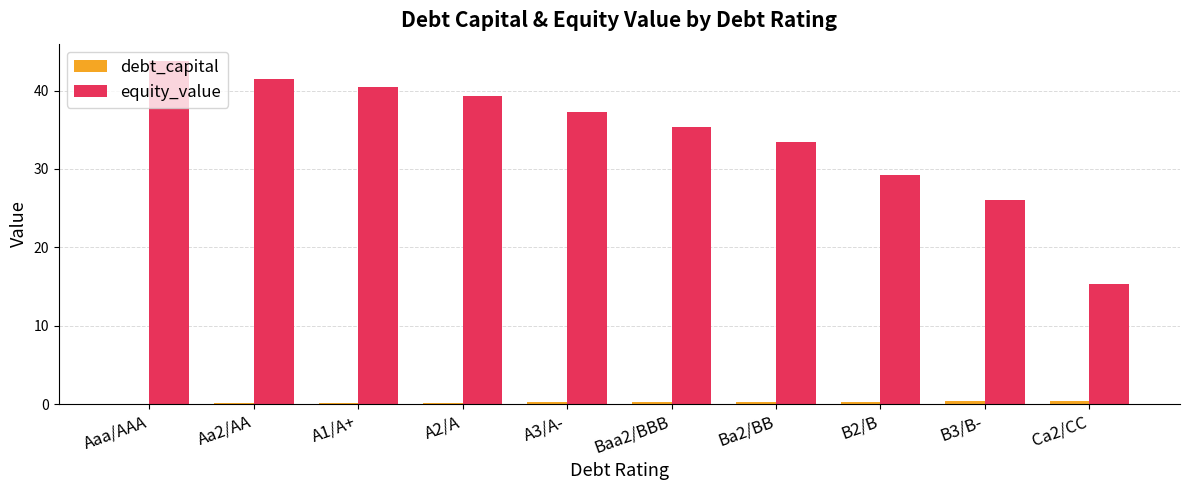

The value of equity_value at Ba2/BB is 18.5. True or false?

False